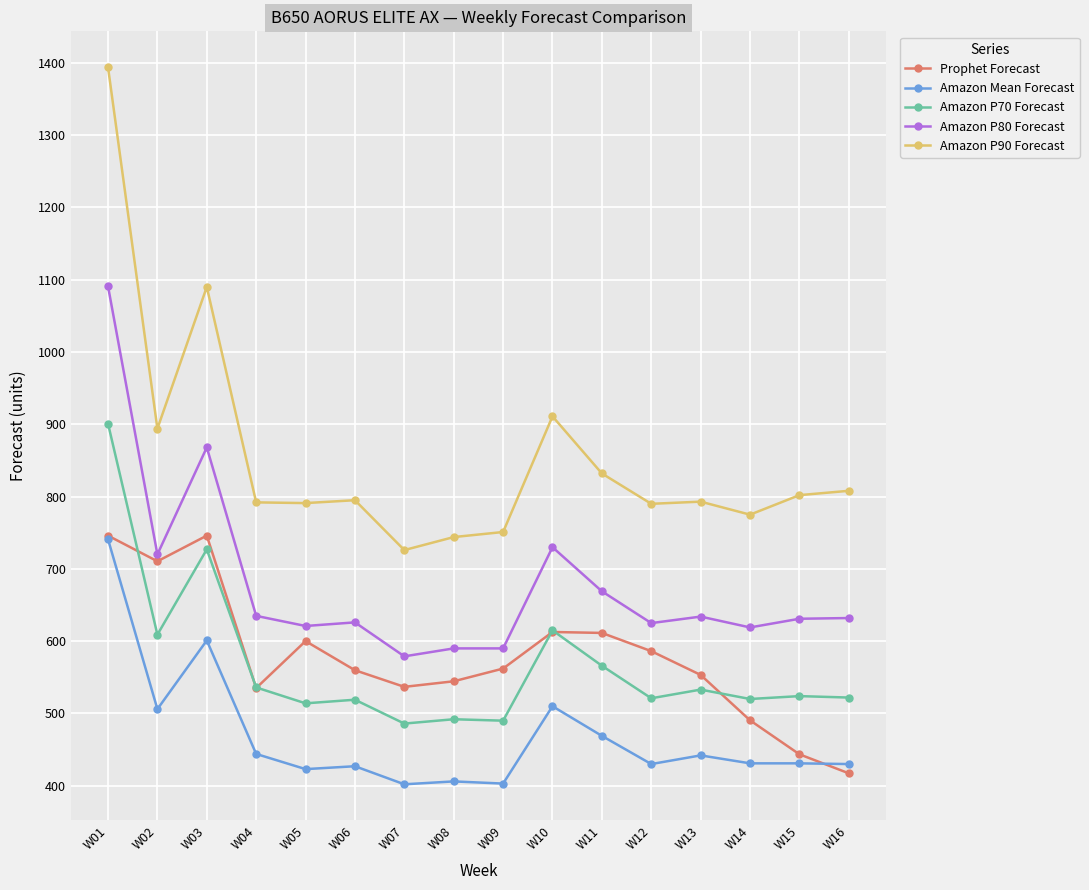

What is the total value across all series at W13?

2955.3